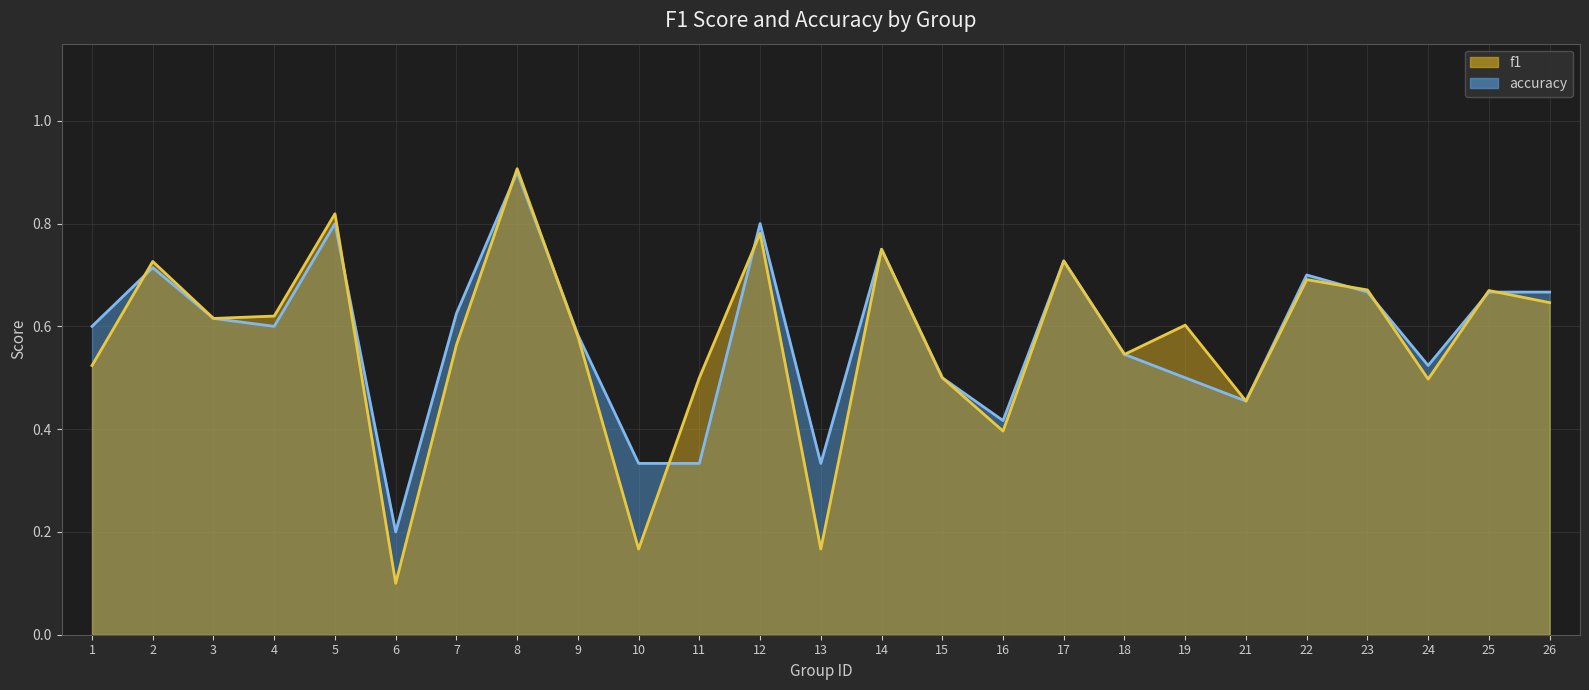

After their last crossing, which series has the higher values: f1 or accuracy?

accuracy